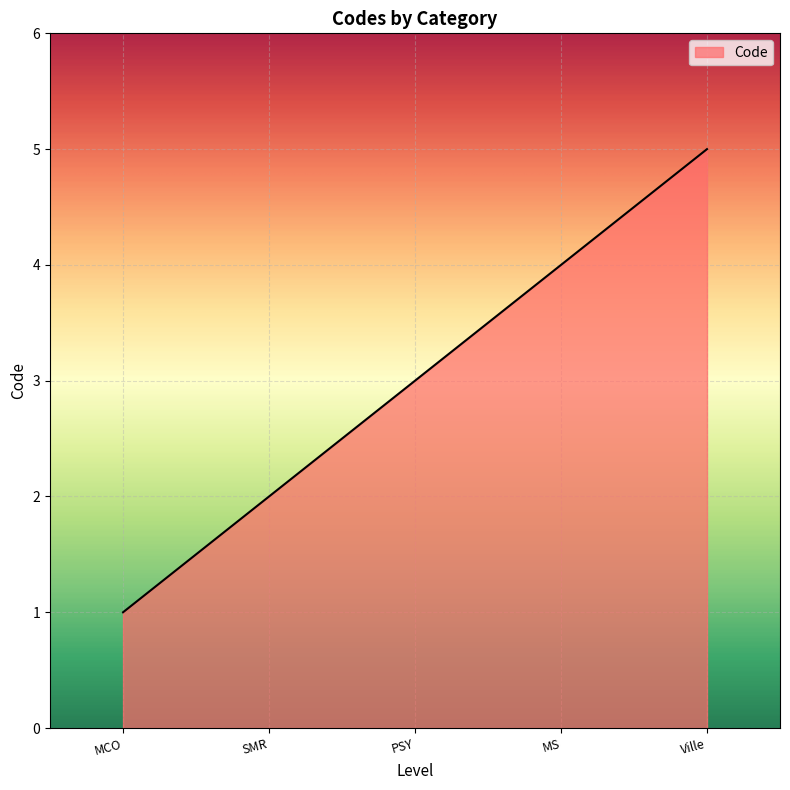

Reading left to right, extract all data points from this chart.

1	2	3	4	5